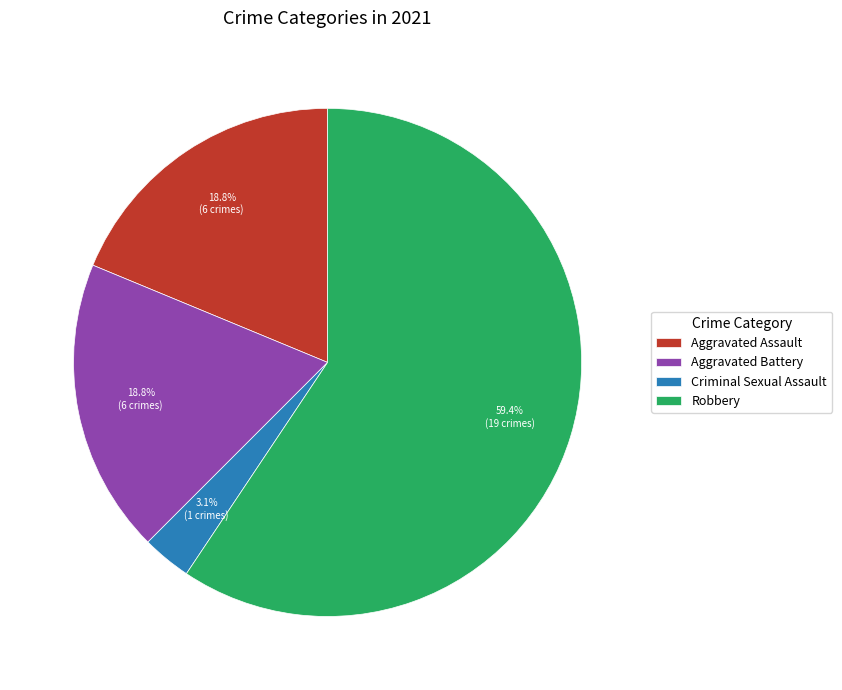

To the nearest percent, what is the average slice percentage?

25%